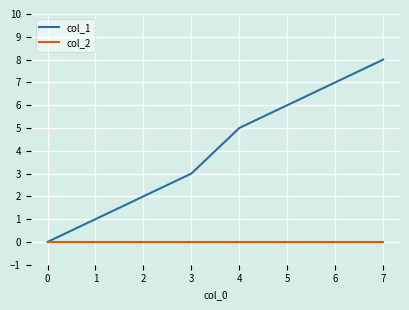

How many distinct data groups are displayed?

2